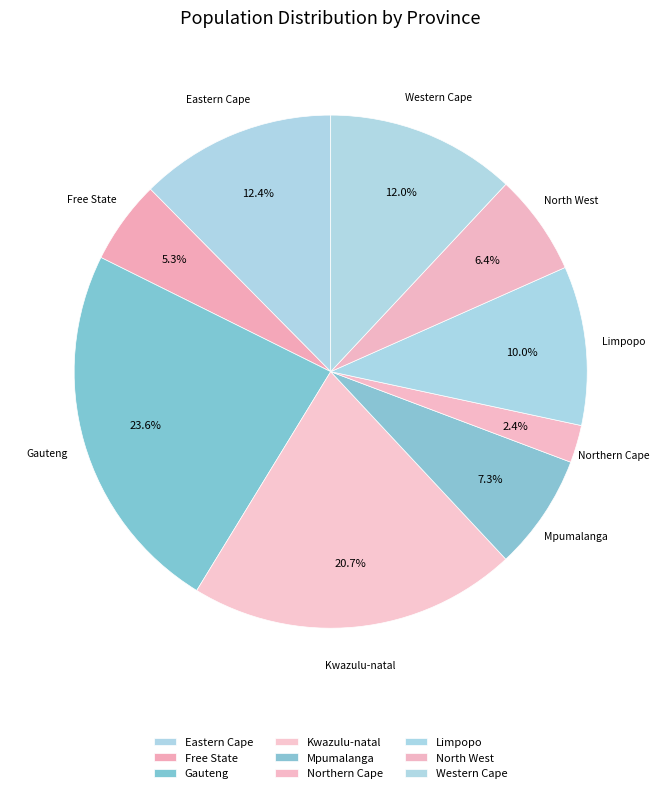

To the nearest percent, what is the combined percentage of Free State and North West?

12%